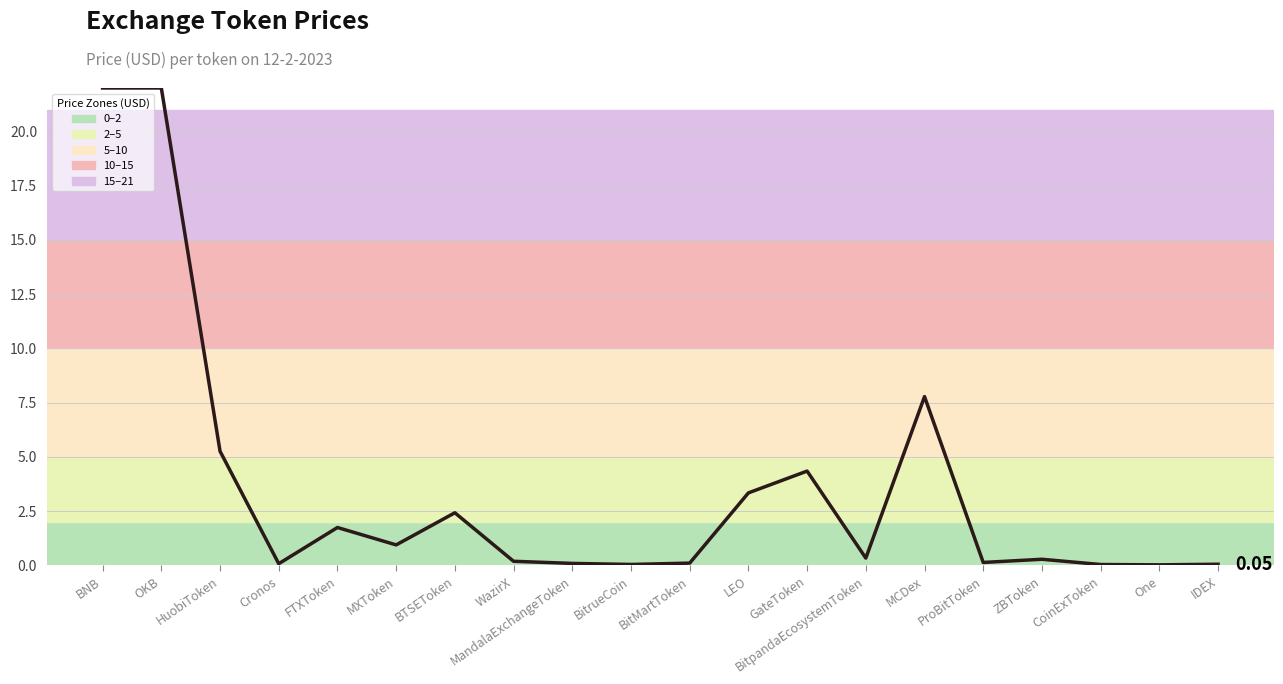

Between BTSEToken and ZBToken, which is larger?

BTSEToken